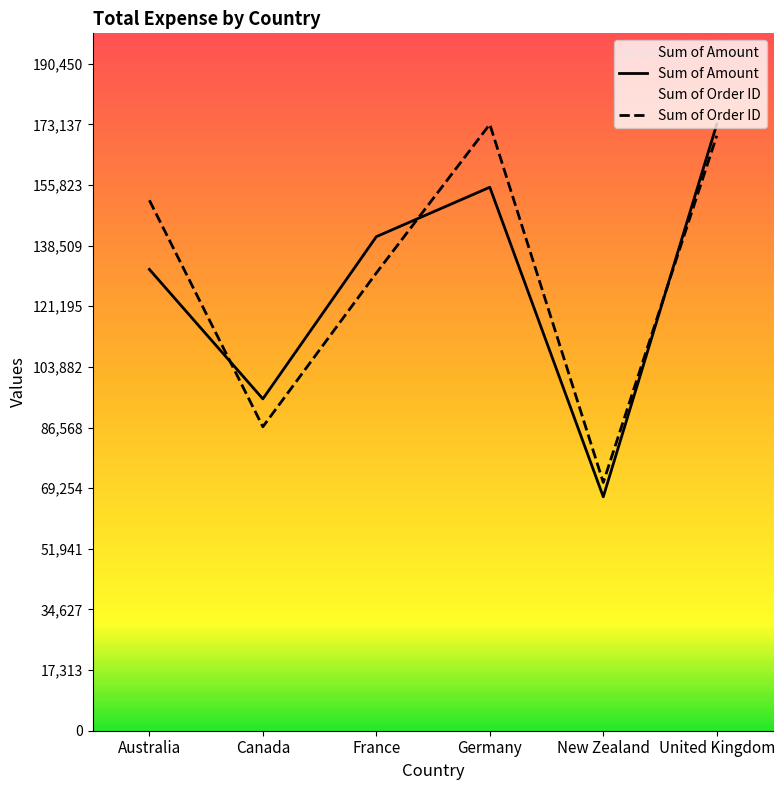

What is the sum of all Sum of Order ID values?

782786.8